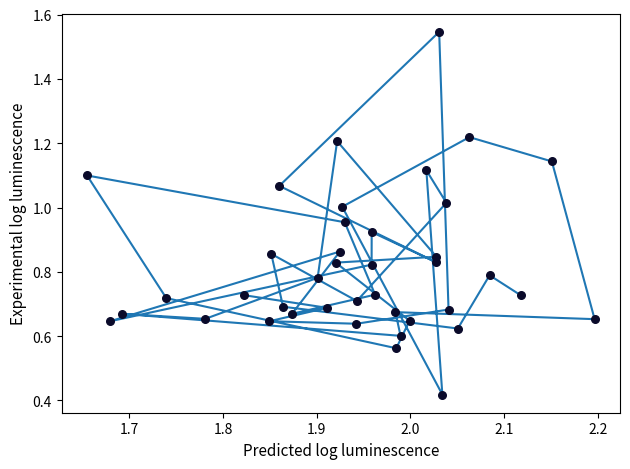

What is the range of X values (max minus min)?

0.5